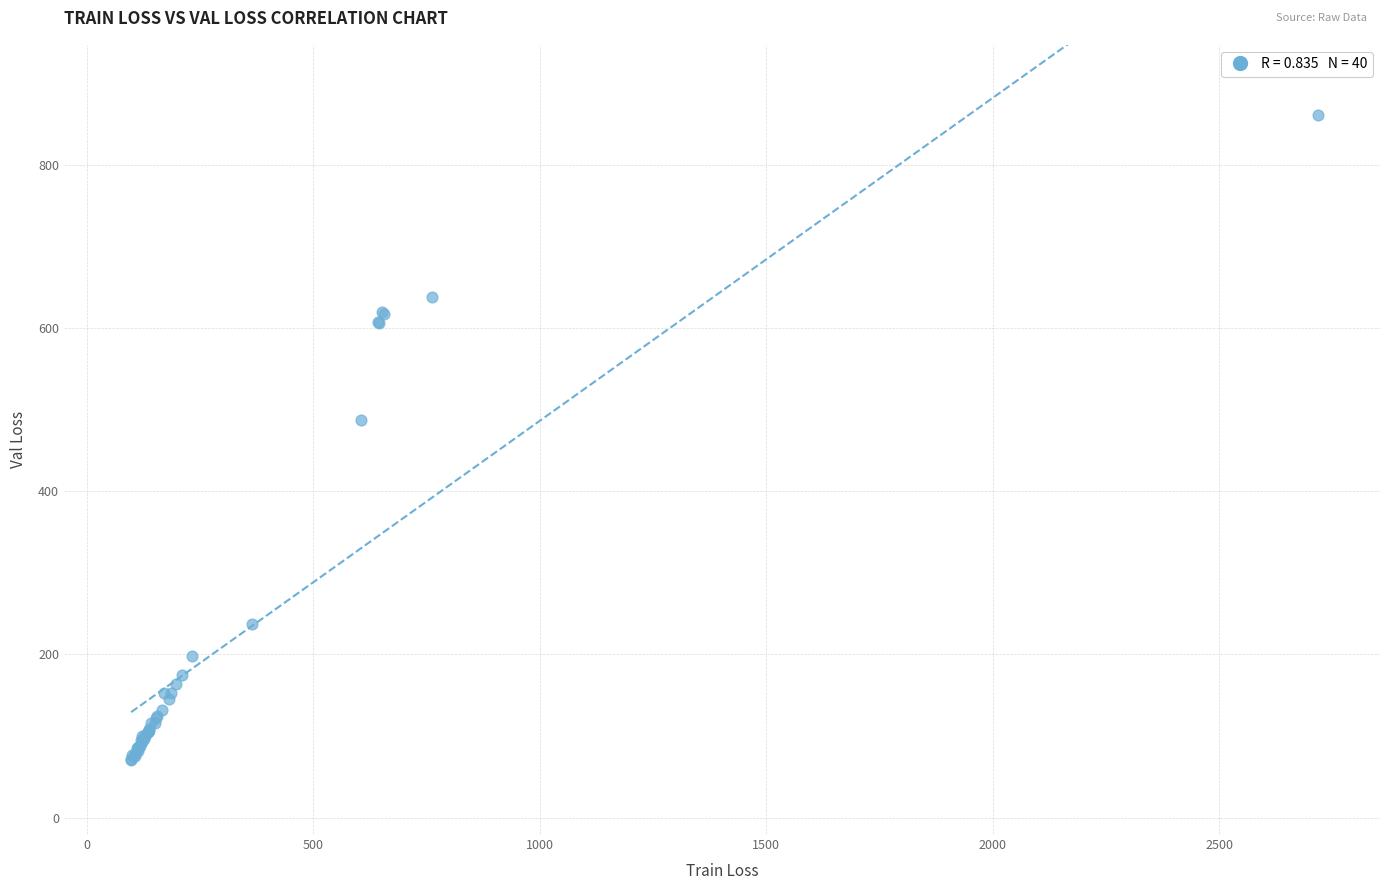

What Y value in the scatter plot is closest to 465?

487.0